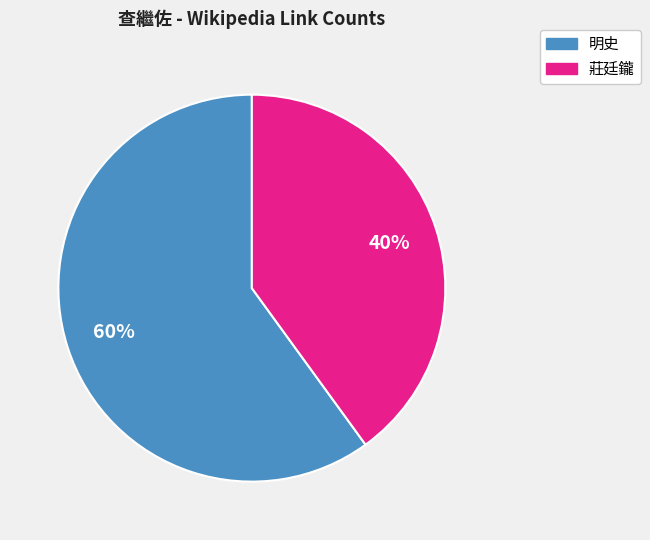

Which slice is the largest?

明史